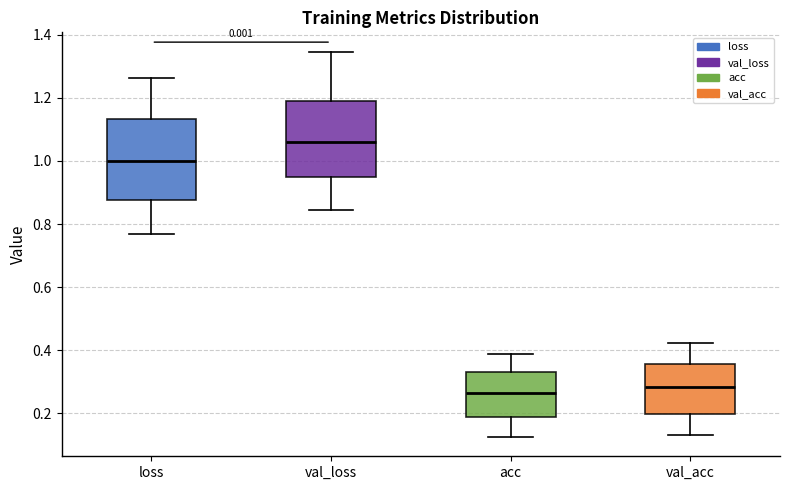

Where does the median line of the box for loss sit on the y-axis? The values are not printed on the chart, so give them approximately, as read against the axis.

1.00